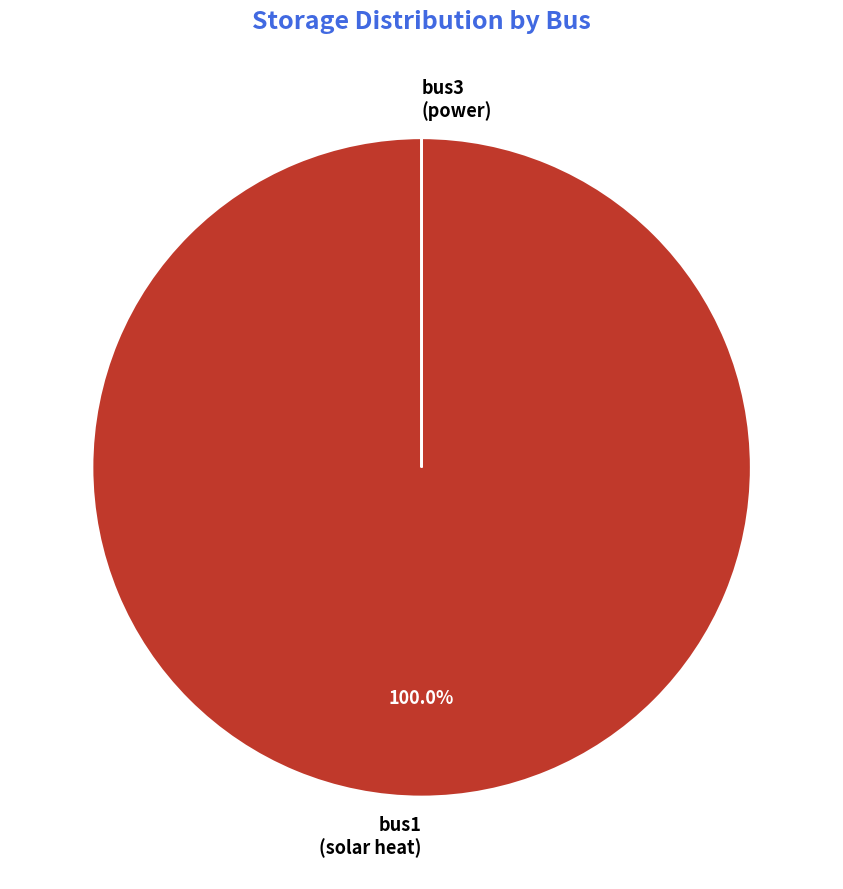

Which category has the biggest portion of the pie?

bus1